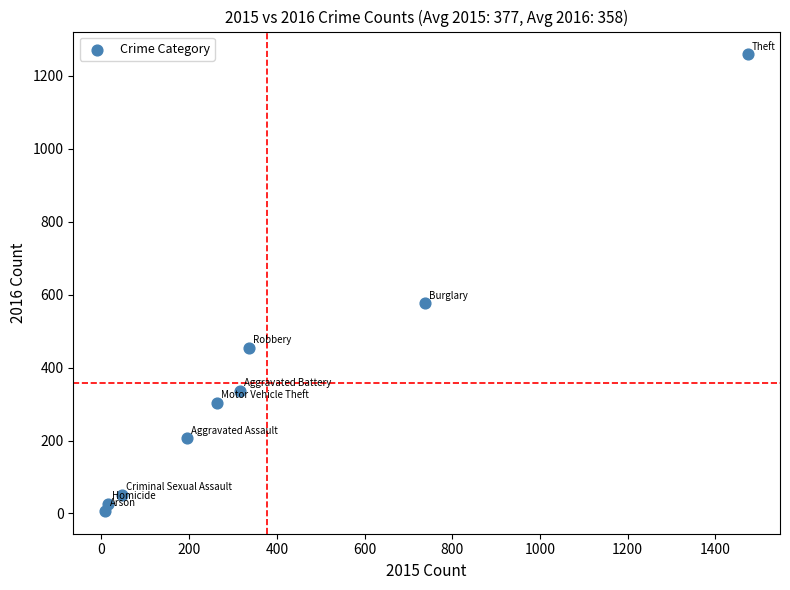

What Y value in the scatter plot is closest to 633?

576